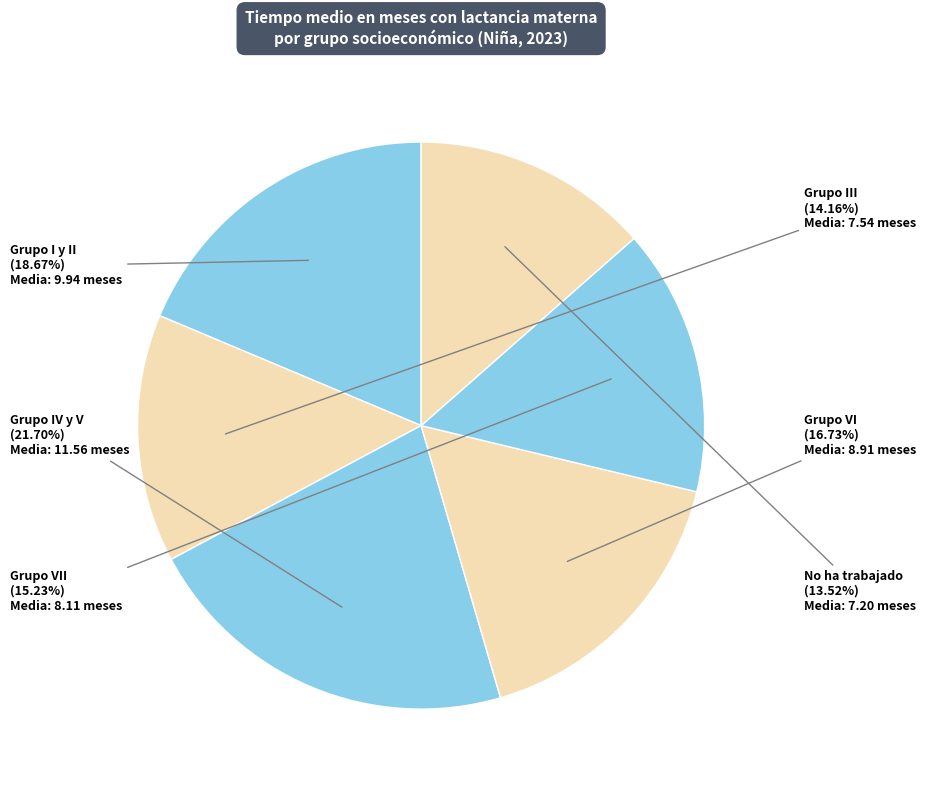

How many segments does this pie chart have?

6